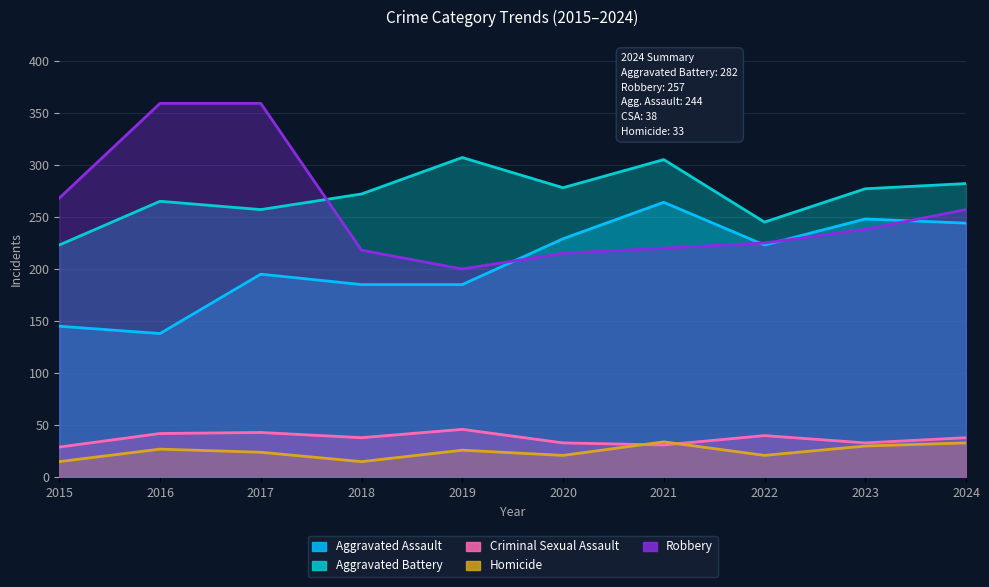

Which series changed the most between 2017 and 2021?

Robbery